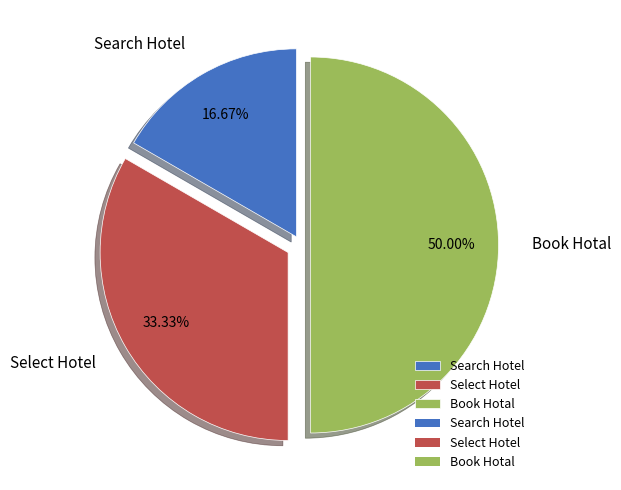

What percentage is the Select Hotel slice, to the nearest percent?

33%